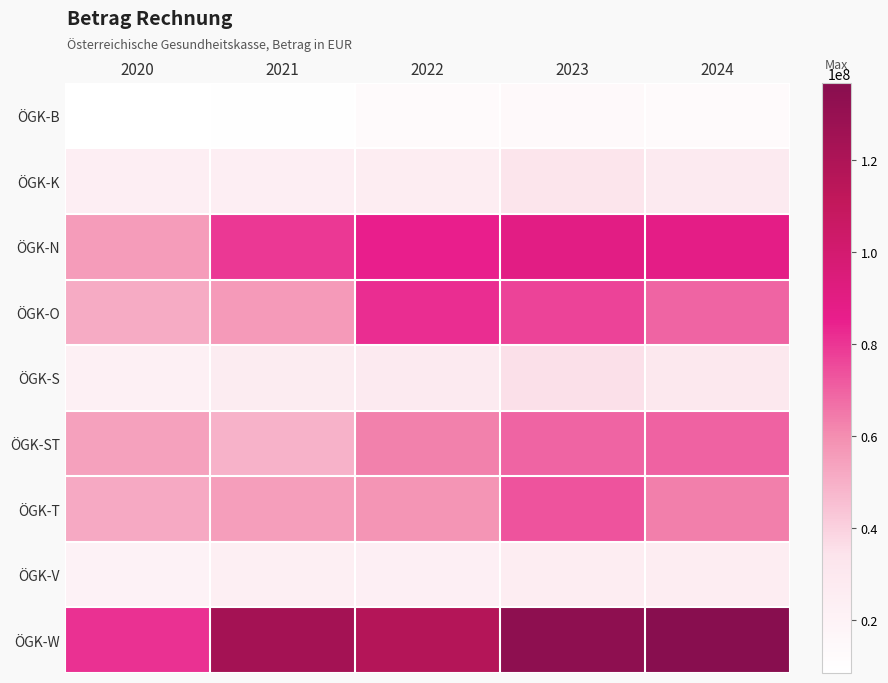

Reading right to left, transcribe all the data shown in this chart.

ÖGK-B: 2024=13466548.8	2023=14251418.2	2022=13497131.2	2021=9006038.2	2020=8488684.1
ÖGK-K: 2024=27786822.2	2023=33197320.1	2022=25196031.4	2021=24386764.3	2020=24123210.7
ÖGK-N: 2024=88349688.1	2023=89538019.7	2022=85280545.0	2021=79387975.9	2020=55849300.3
ÖGK-O: 2024=69248301.8	2023=77163433.8	2022=82206503.8	2021=56226145.4	2020=51388915.1
ÖGK-S: 2024=30059149.0	2023=35354179.9	2022=28074971.3	2021=26498606.0	2020=22139468.6
ÖGK-ST: 2024=70132459.3	2023=69520064.8	2022=62930081.9	2021=49442552.9	2020=54165536.3
ÖGK-T: 2024=63310340.6	2023=73270045.5	2022=57955077.2	2021=55428716.6	2020=51645112.2
ÖGK-V: 2024=25184423.9	2023=25401113.5	2022=23095548.3	2021=23811335.9	2020=20482882.9
ÖGK-W: 2024=136878970.4	2023=133749812.7	2022=117020911.8	2021=124180370.7	2020=80755088.9